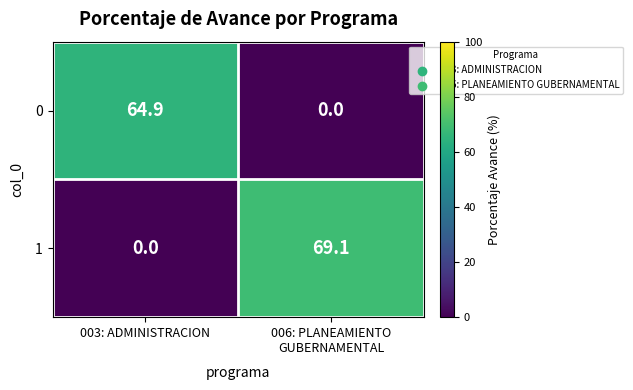

List the series in order of their peak value, lowest first.

0, 1